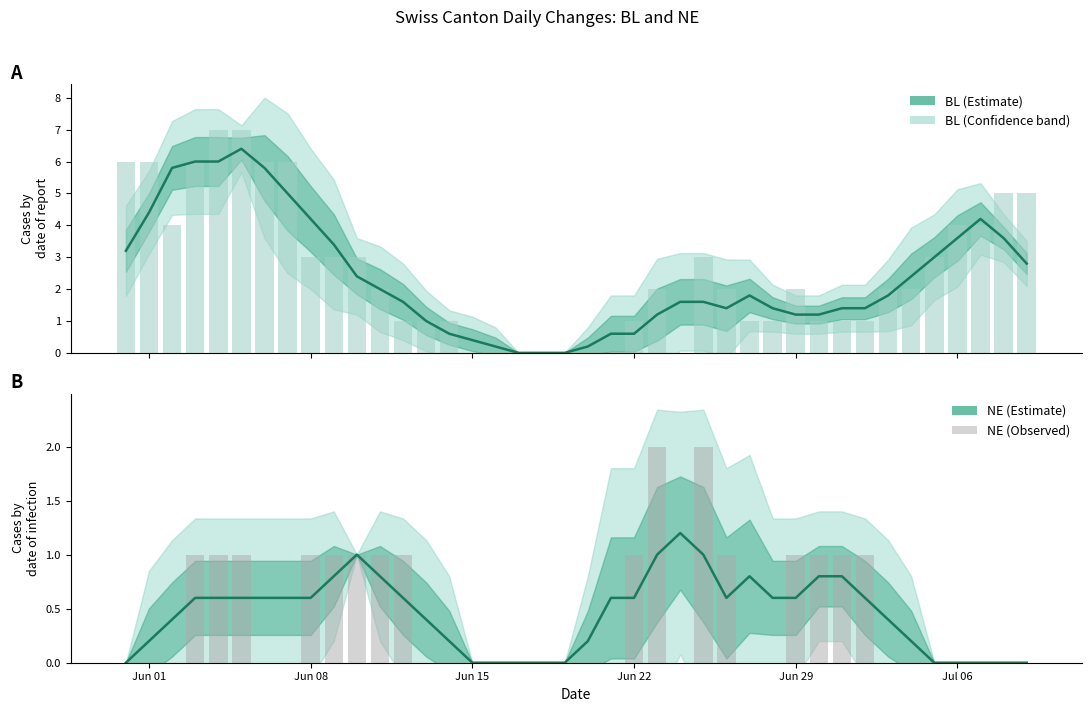

At how many categories does at least one series exceed 6?

3